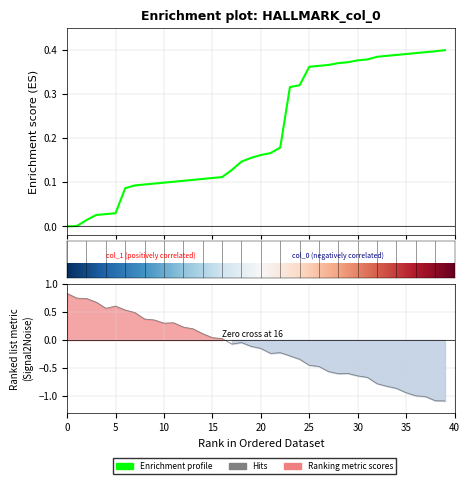

Is this an area chart (filled region under the line)?

No